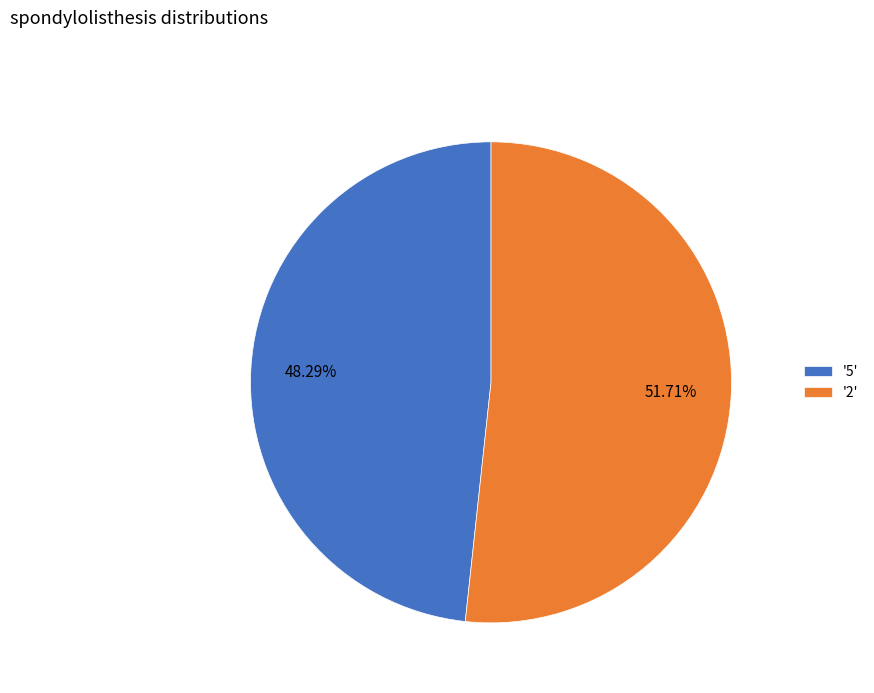

Rank the categories by value from highest to lowest.

'2', '5'